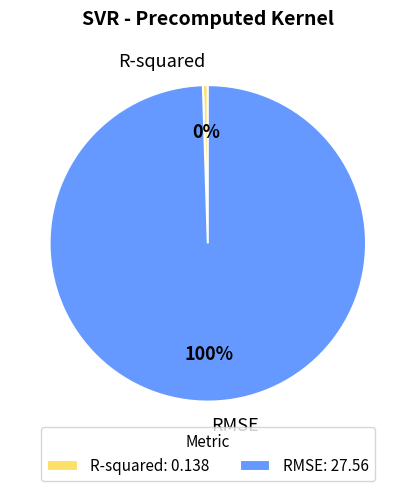

Rank the categories by value from lowest to highest.

R-squared, RMSE